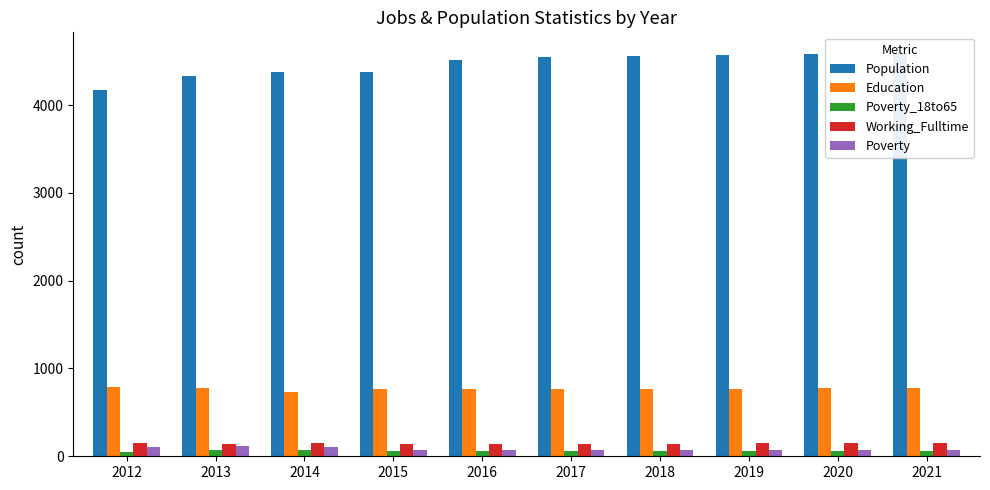

Which series has the largest range (max minus min)?

Population